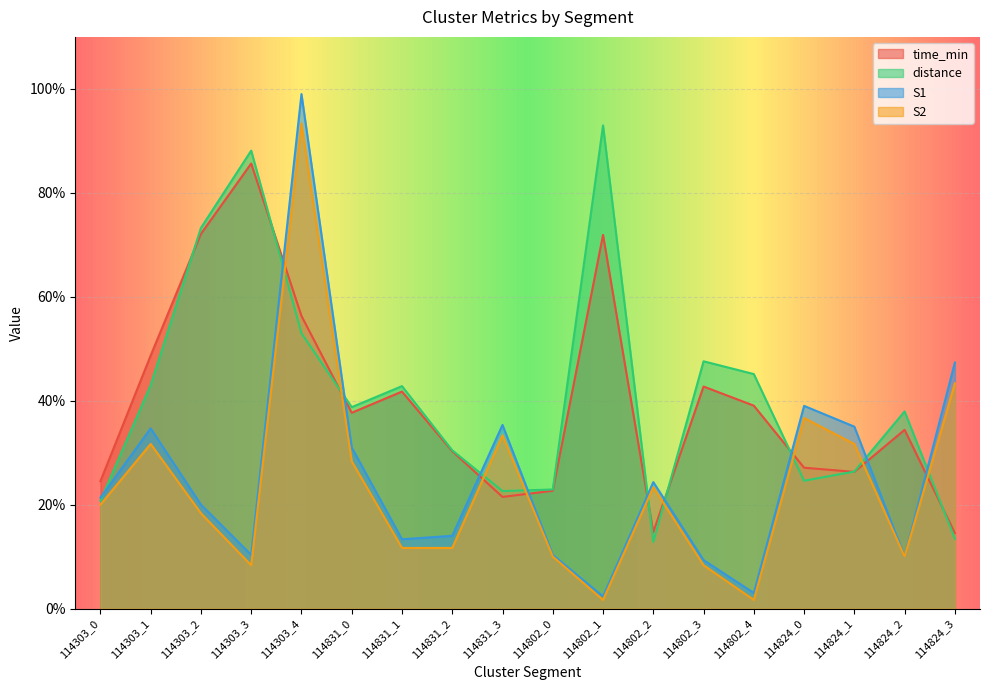

In S2, how many points are lower than both neighbors (excluding endpoints)?

4